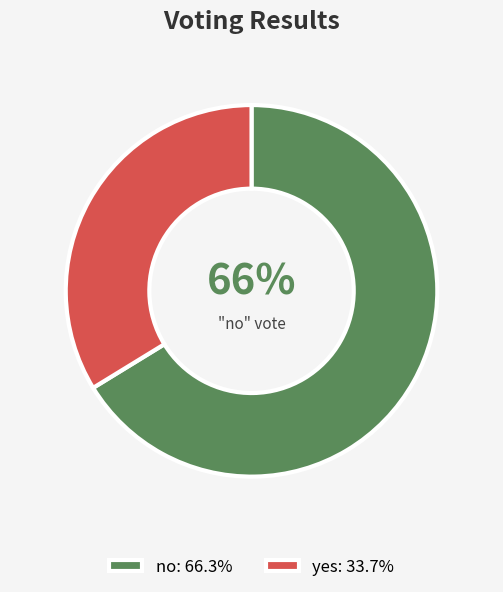

Which slice is the smallest?

yes